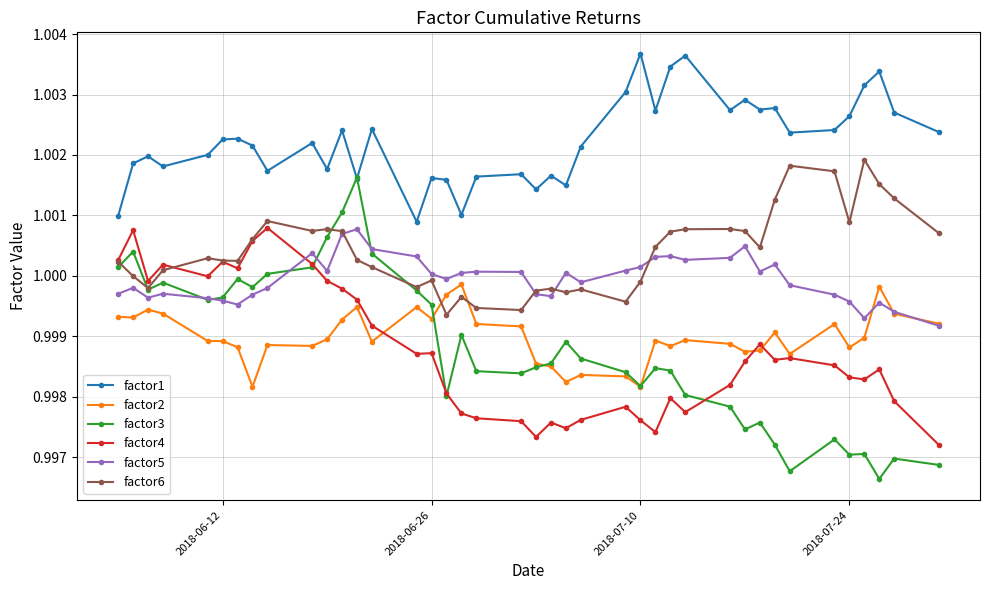

True or false: factor1 and factor5 cross at least once.

False